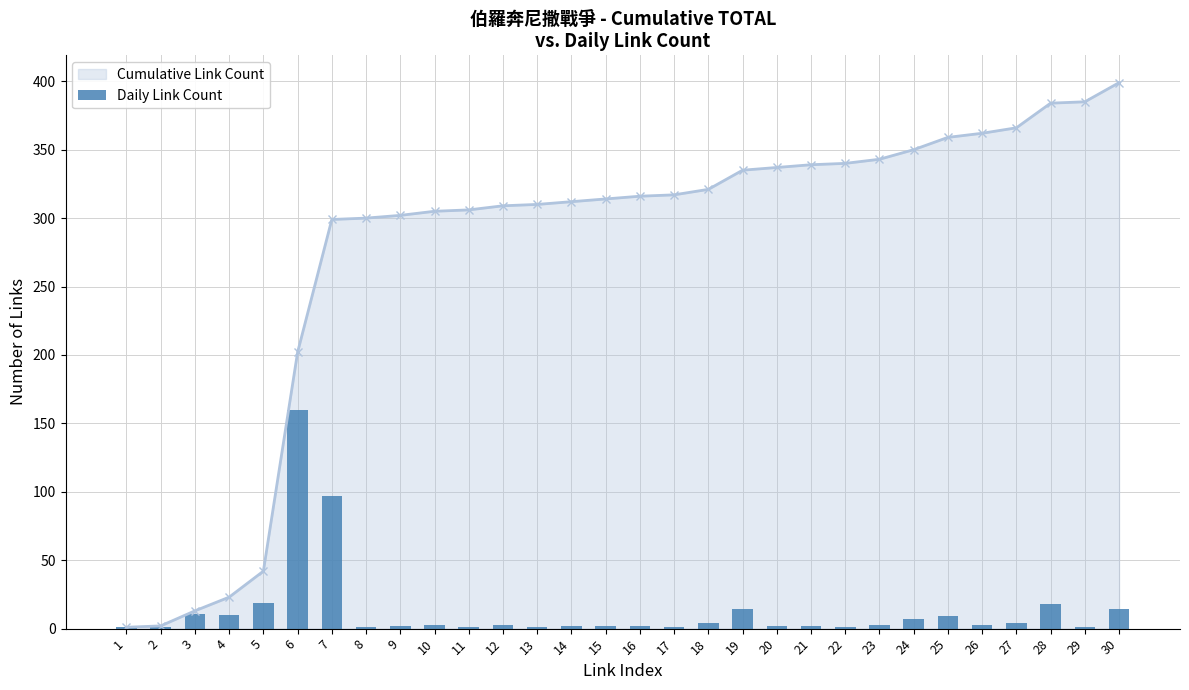

What is the value of the 21st bar from the left?

2